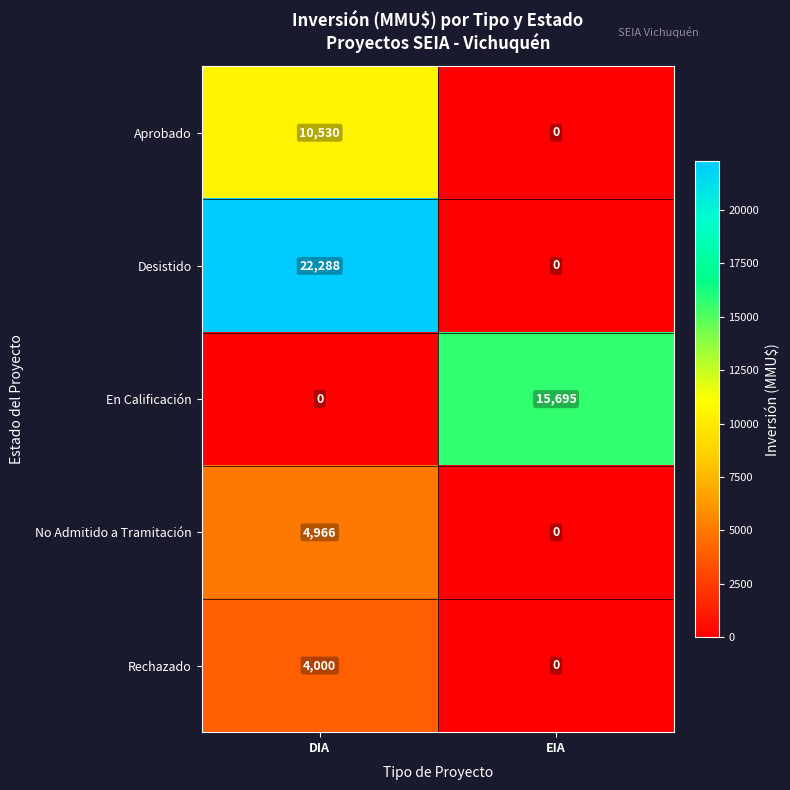

What is the maximum value shown in the chart?

22288